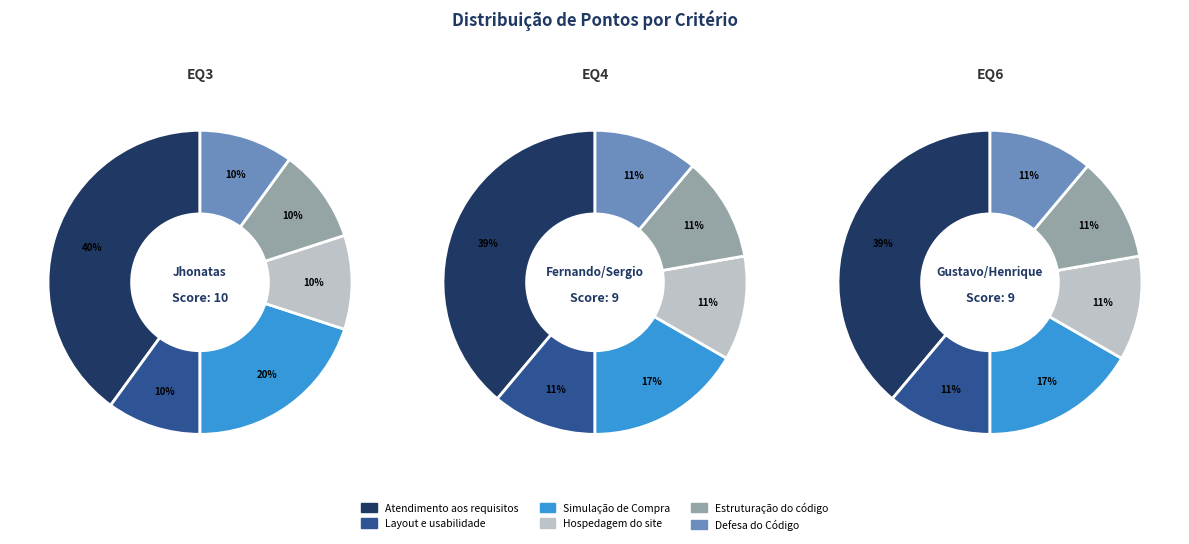

Is it true that Simulação de Compra is 20% of the pie?

True